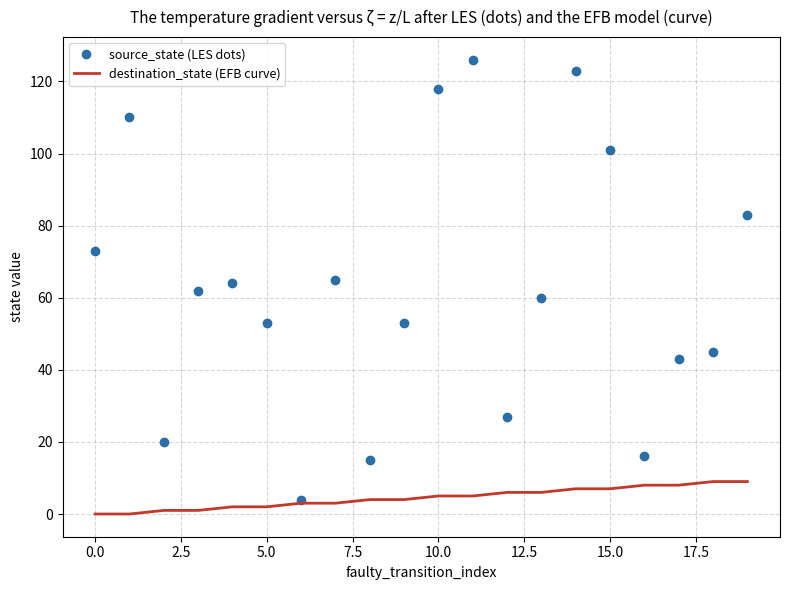

Rank the series by their average value, from highest to lowest.

source_state (LES dots), destination_state (EFB curve)